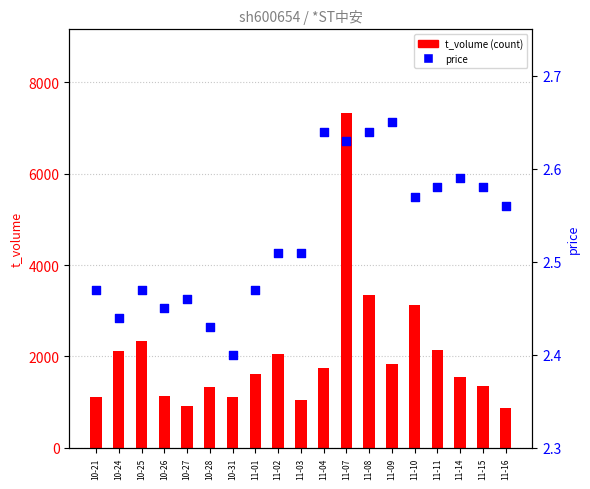

Is the value of t_volume (count) at 10-28 greater than the value of price at 11-09?

Yes